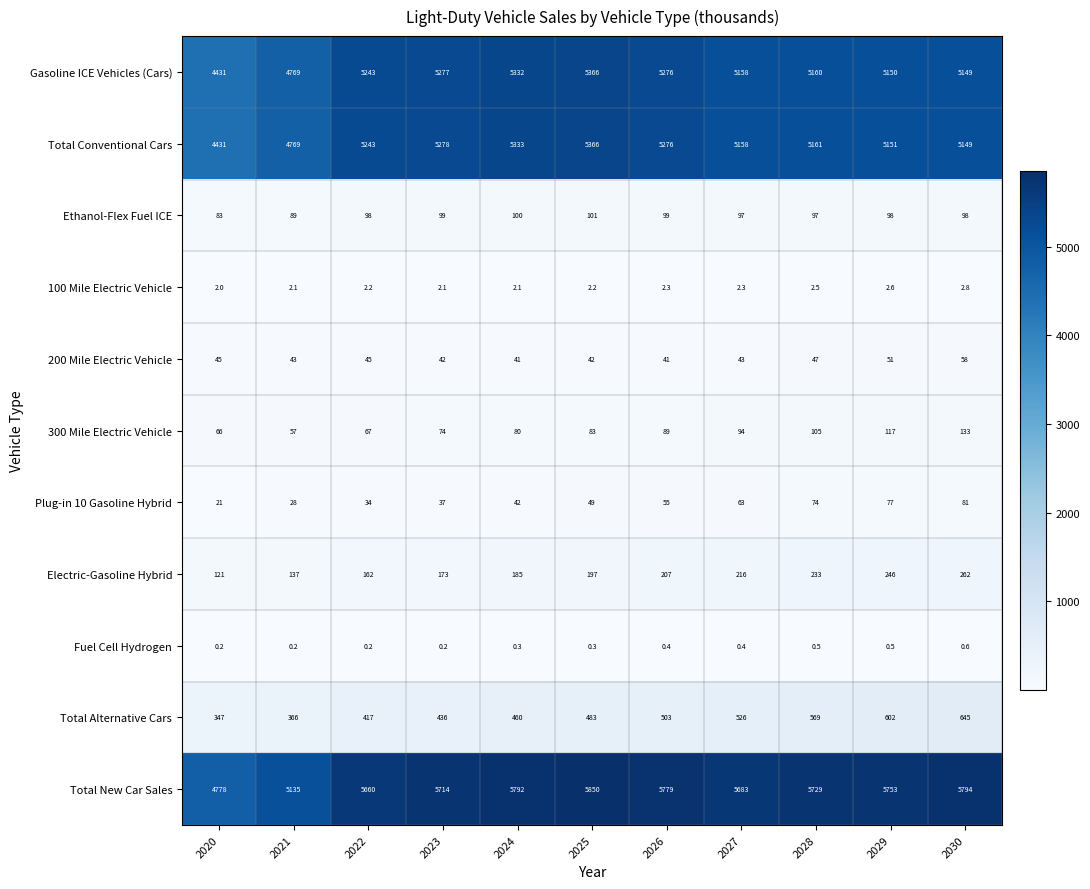

What is the lowest value of the Total New Car Sales series?

4778.0